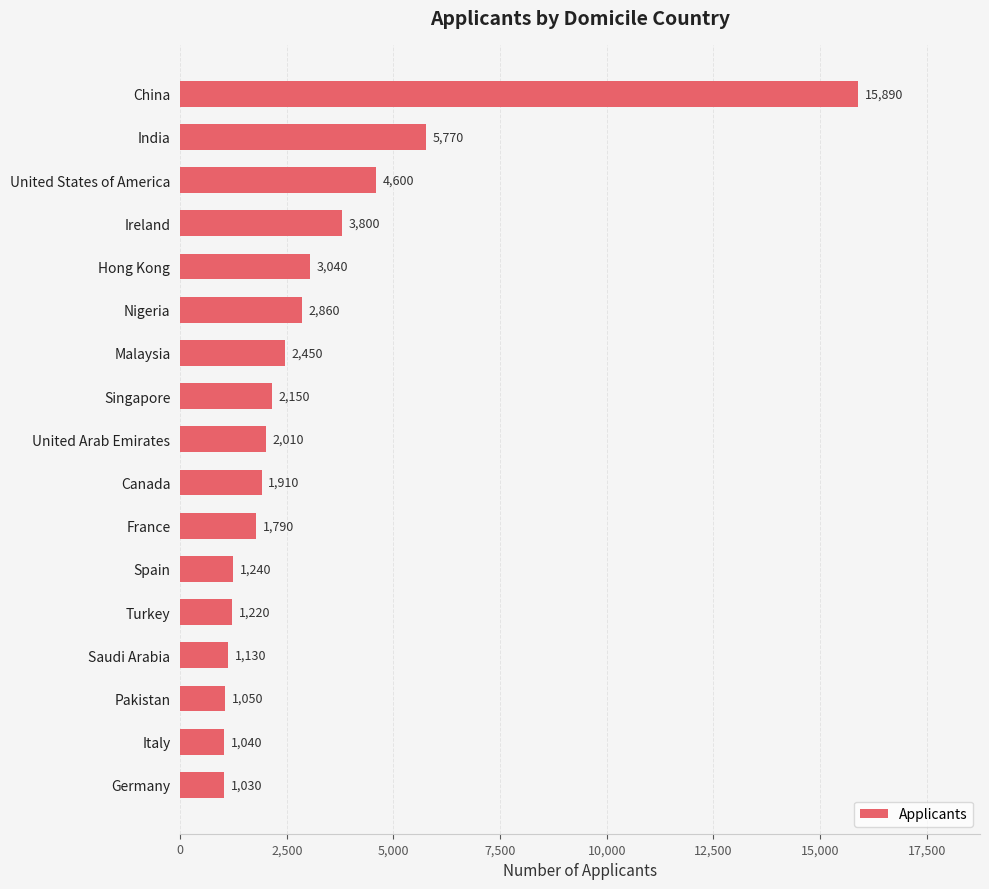

What is the greatest value displayed?

15890